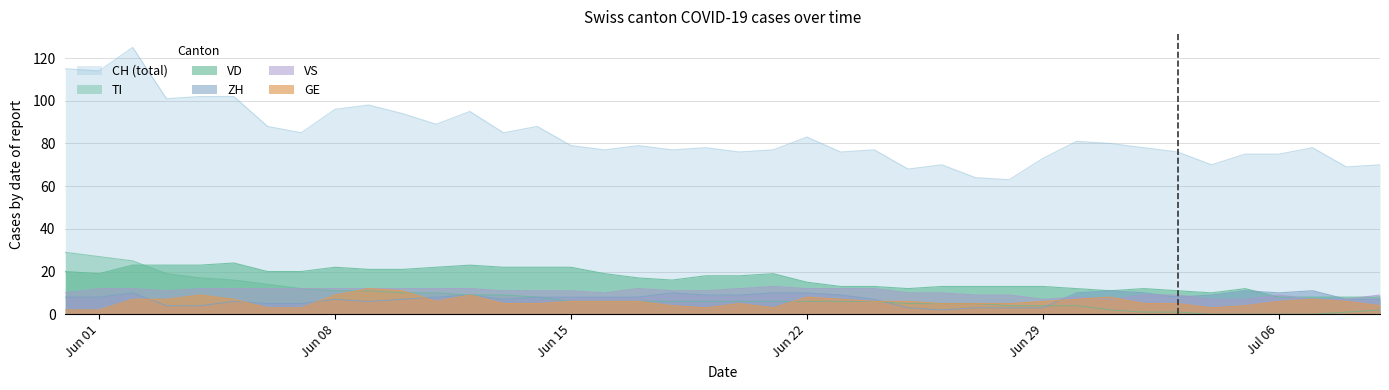

Is it true that ZH equals 5 at 28?

False